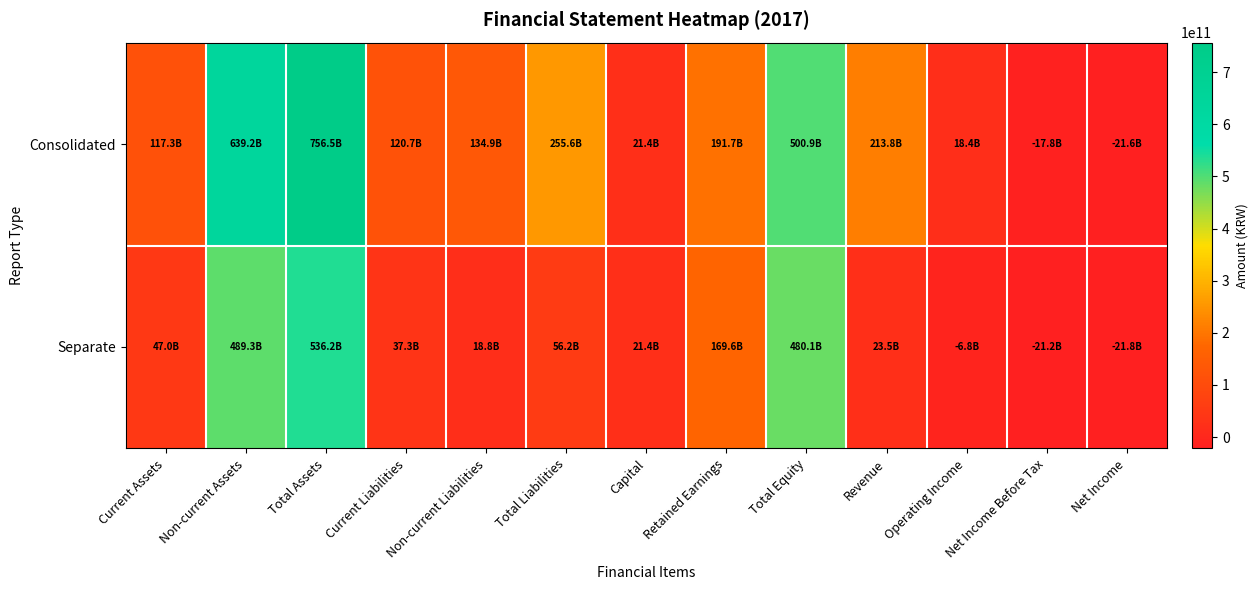

What is the greatest value displayed?

756500948769